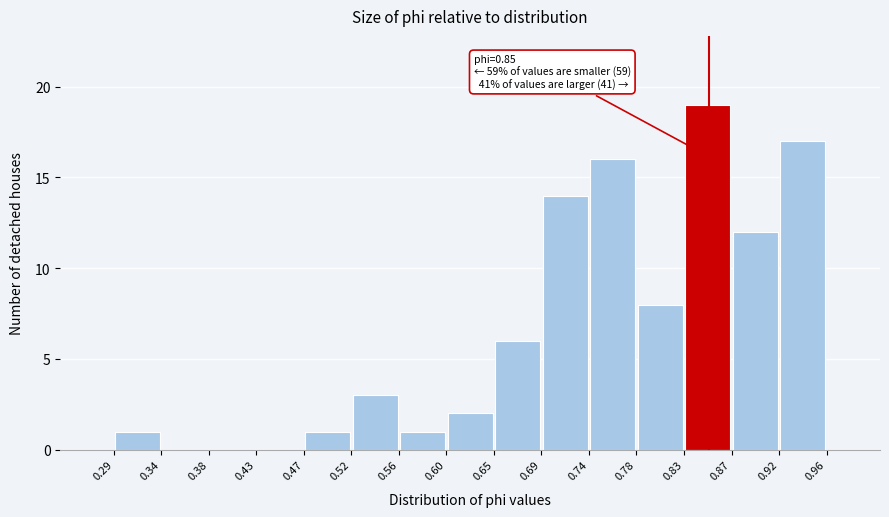

Over which range of the x-axis is the bar tallest?

0.83 to 0.87